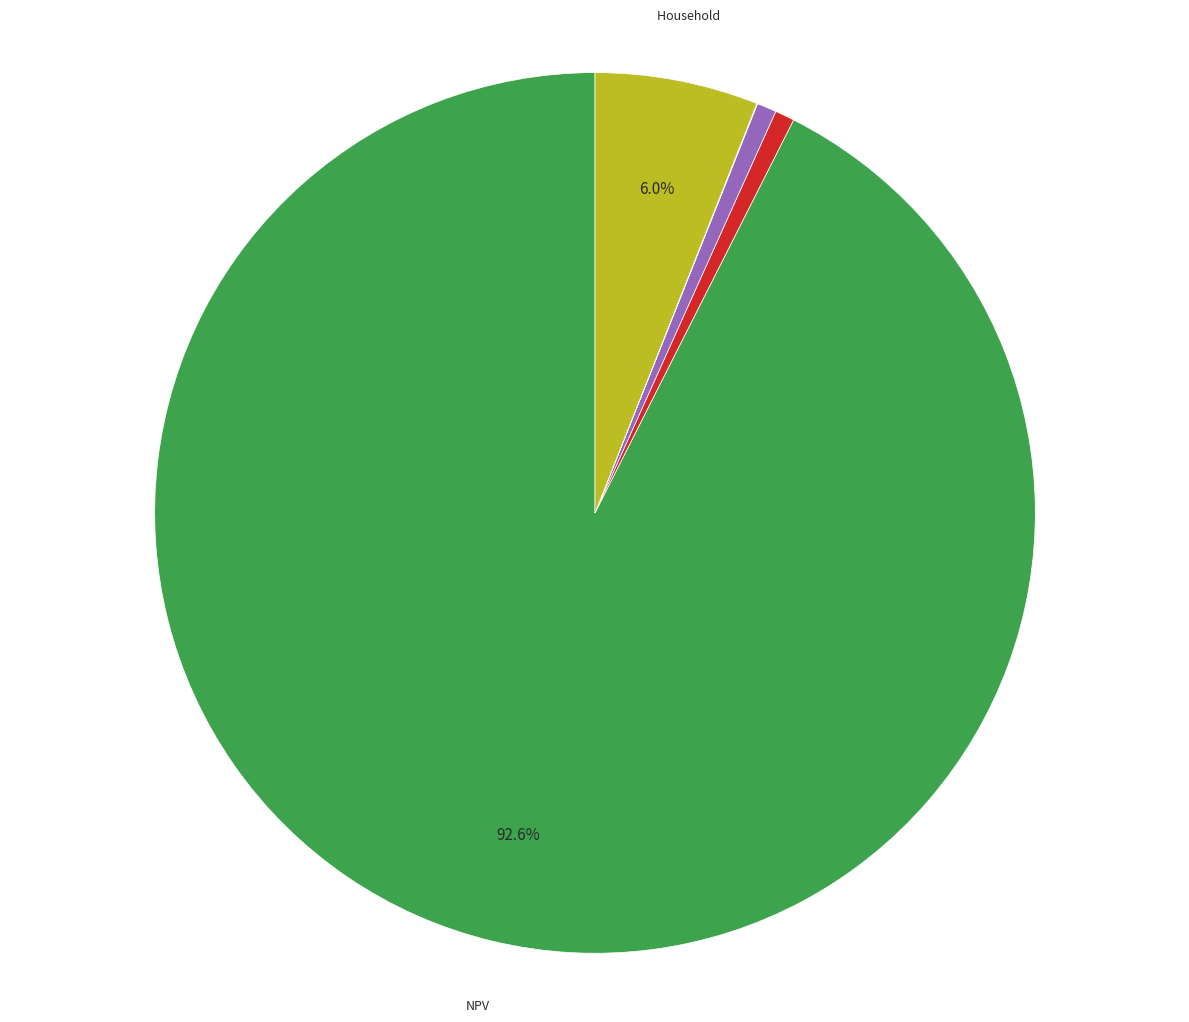

Is there any slice that represents more than half of the pie?

Yes